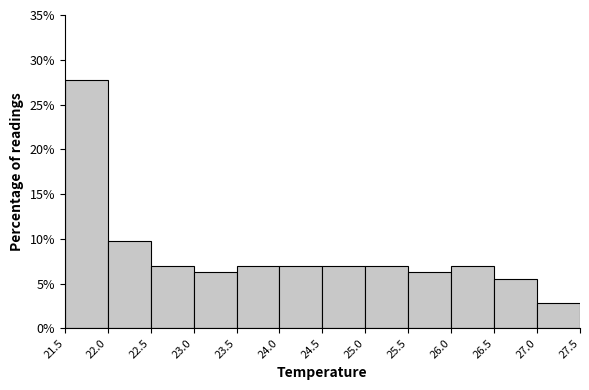

Over which range of the x-axis is the bar tallest?

21.5 to 22.0